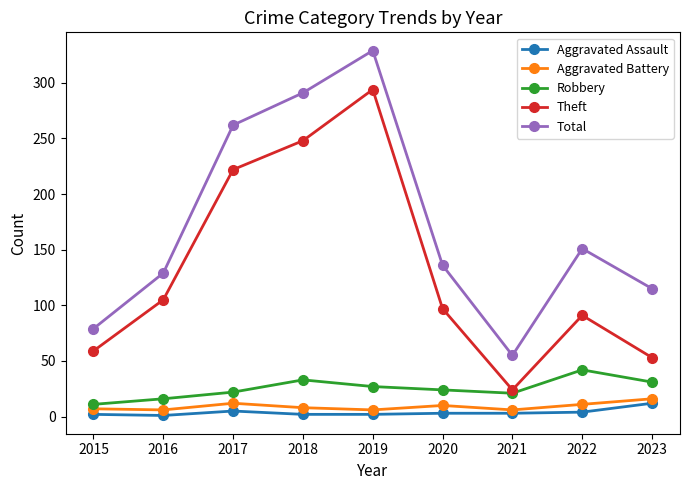

What is the difference between the second highest and second lowest values in the Total series?

212